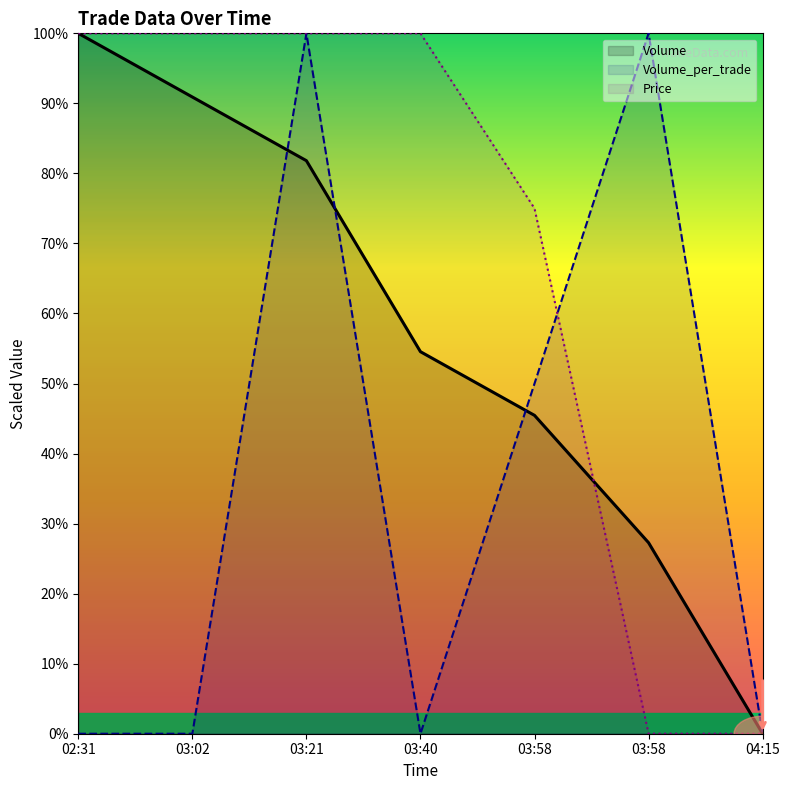

Which category has the lowest value in the Price series?

03:58